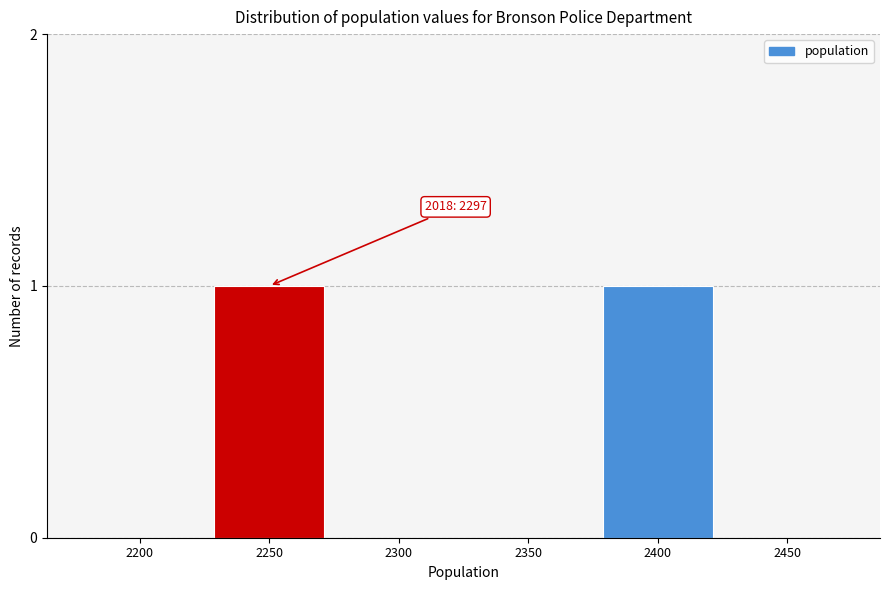

Reading right to left, transcribe all the data shown in this chart.

2450=0	2400=1	2350=0	2300=0	2250=1	2200=0